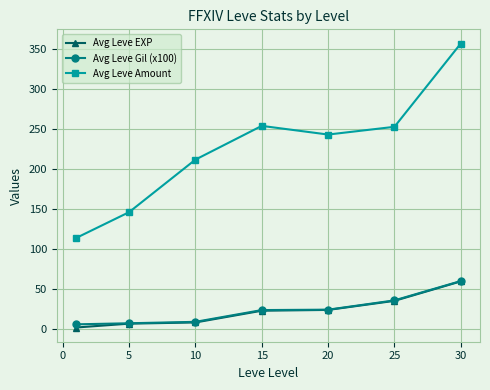

Does the chart display data point markers on the line(s)?

Yes